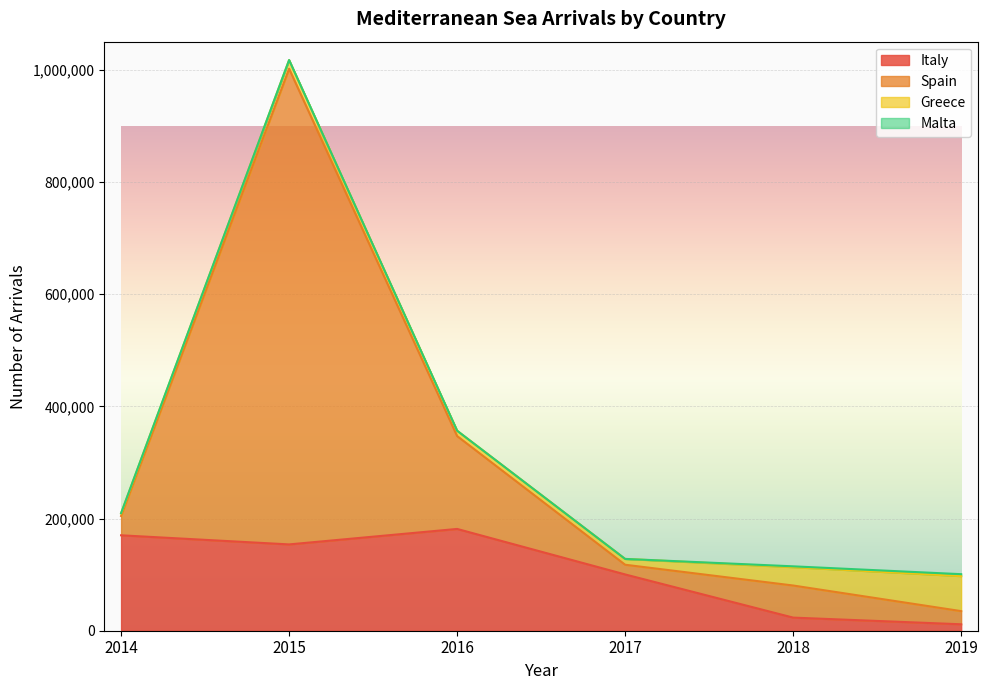

How many lines are shown in the chart?

4